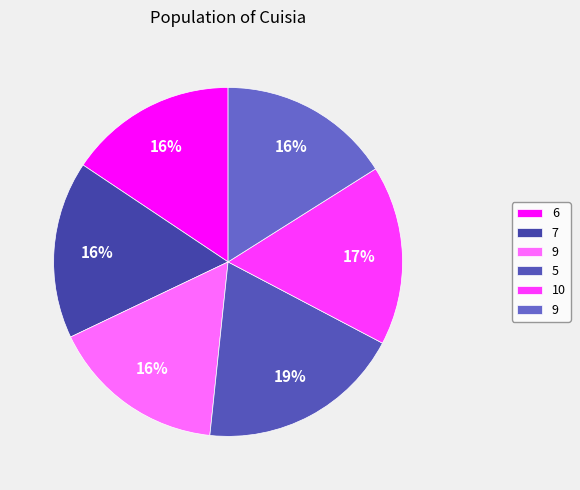

How many slices are in this pie chart?

6